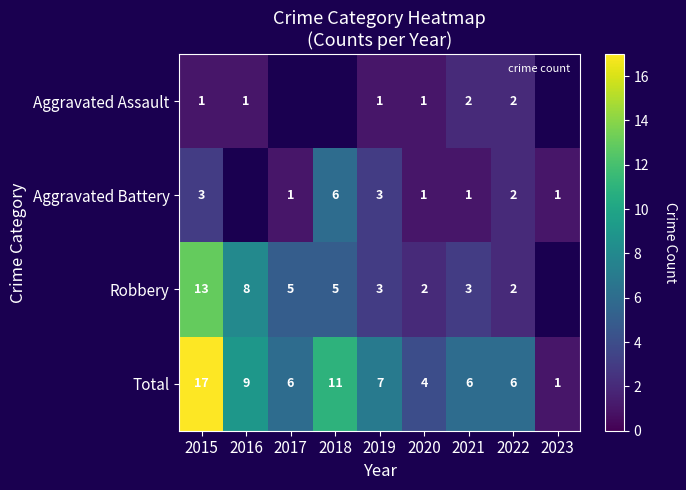

Which category has the highest value across all series?

2015